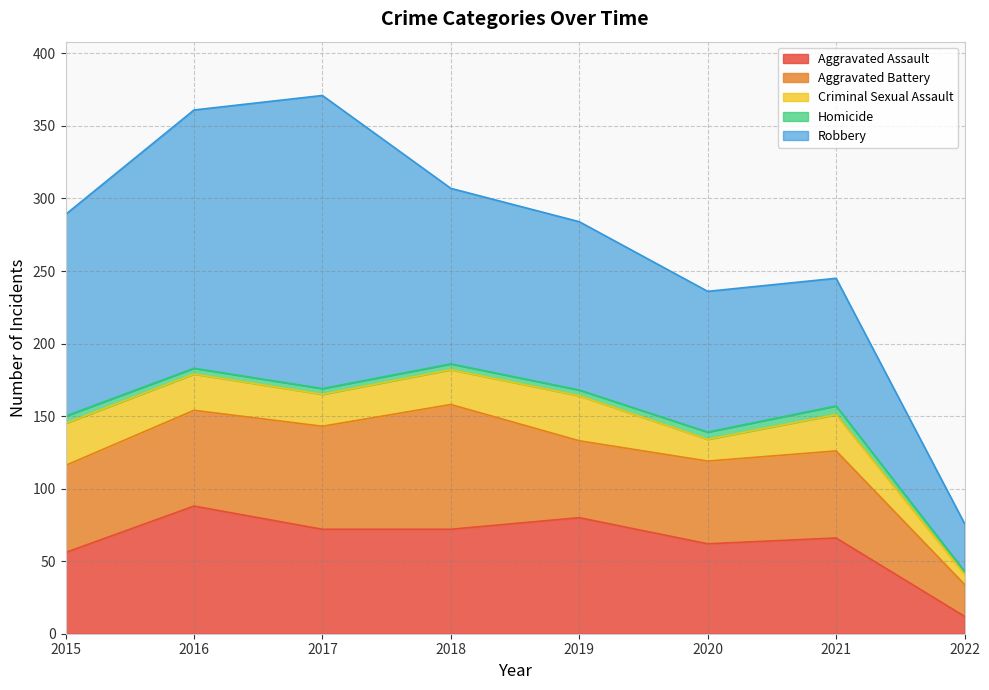

Rank the series by their maximum value, from highest to lowest.

Robbery, Aggravated Assault, Aggravated Battery, Criminal Sexual Assault, Homicide